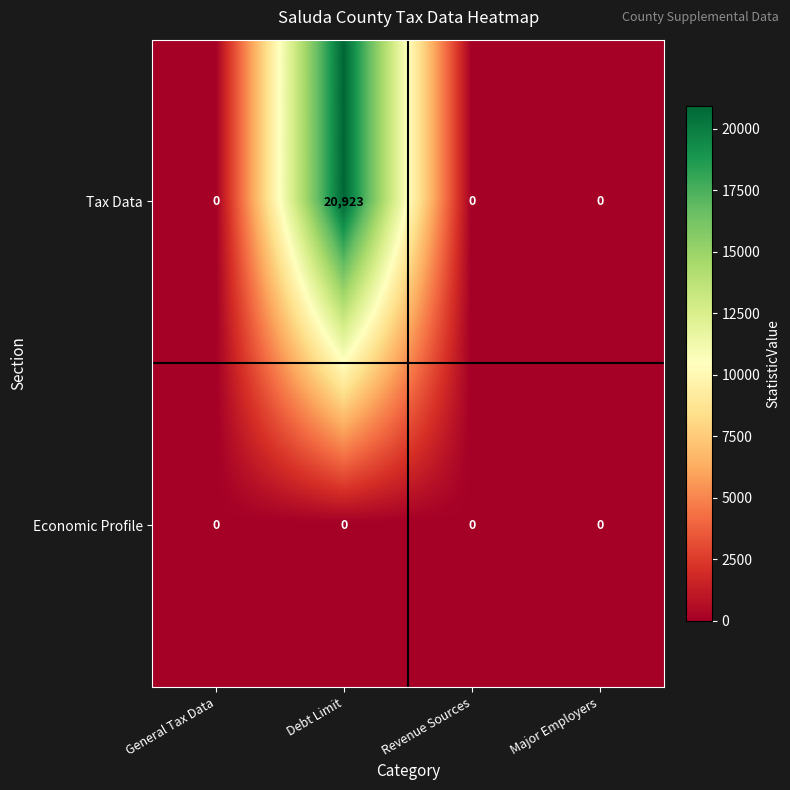

Is it true that Economic Profile equals 0 at Debt Limit?

True